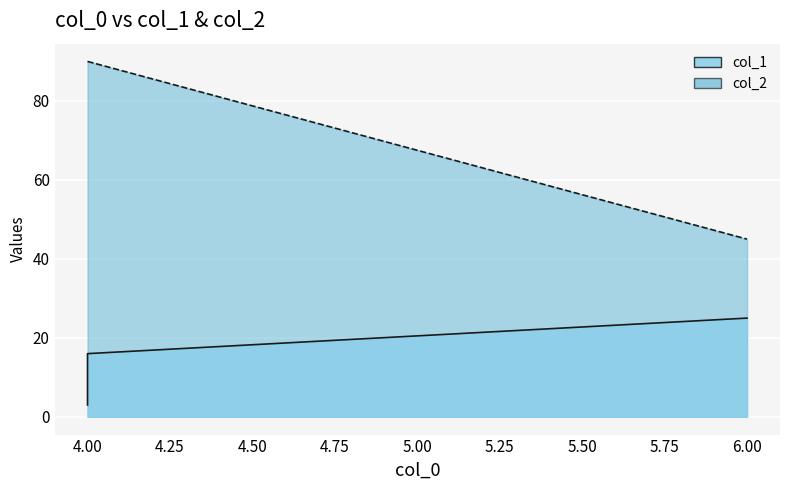

At which category is the sum across all series the highest?

4.0